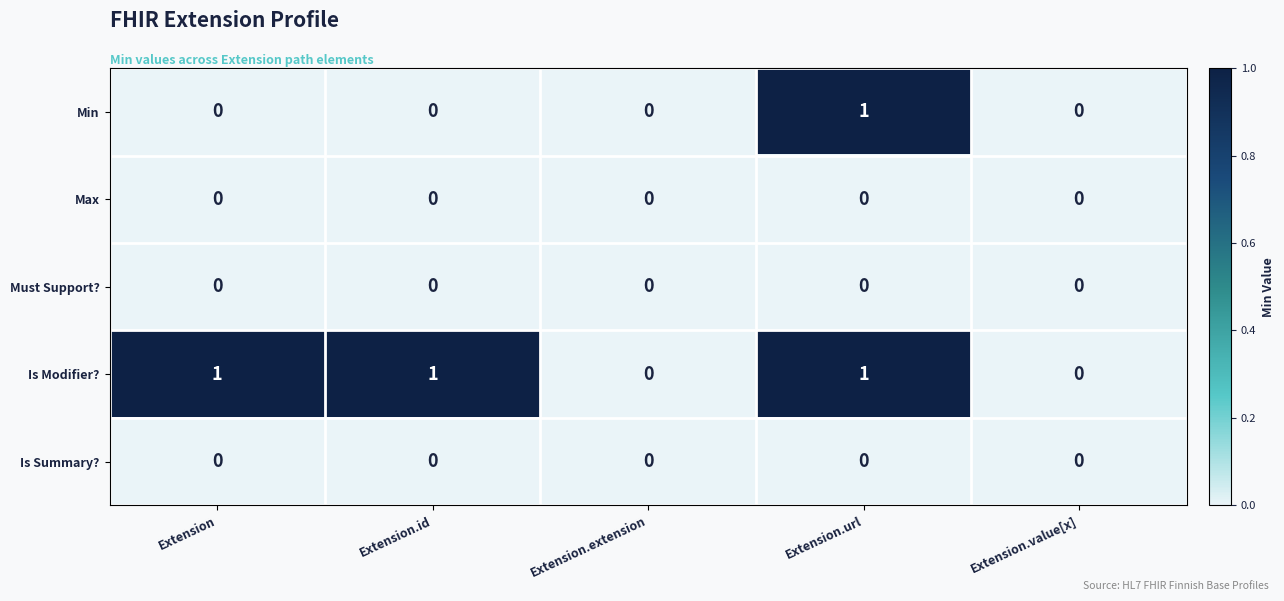

How many Is Modifier? values are between 0 and 1?

5